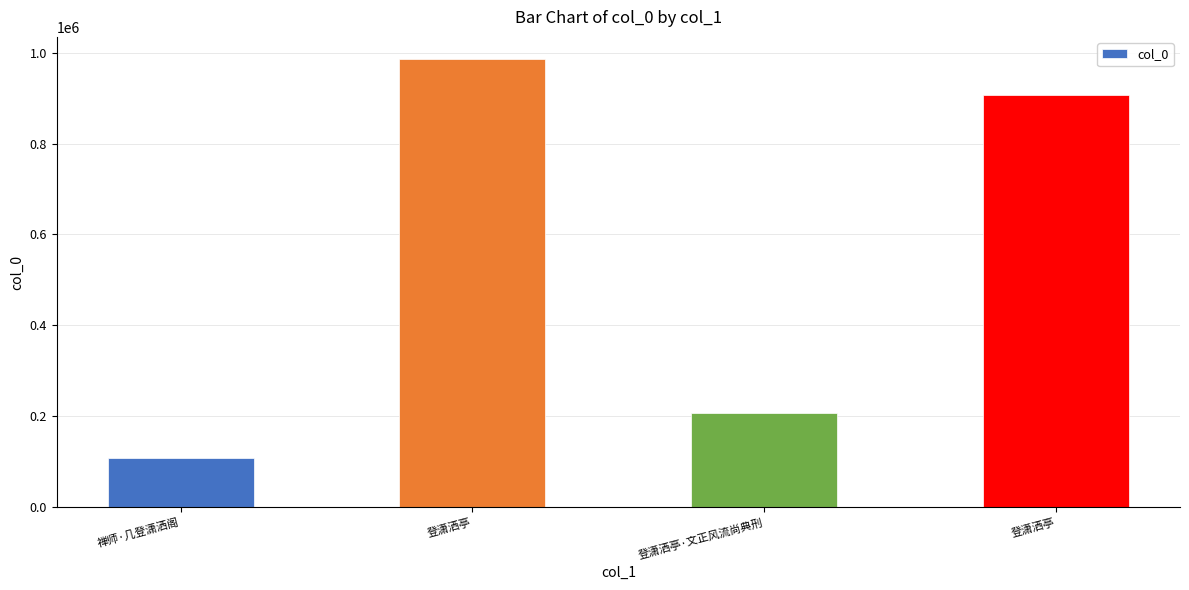

Are the bars grouped side by side (vs. stacked)?

No